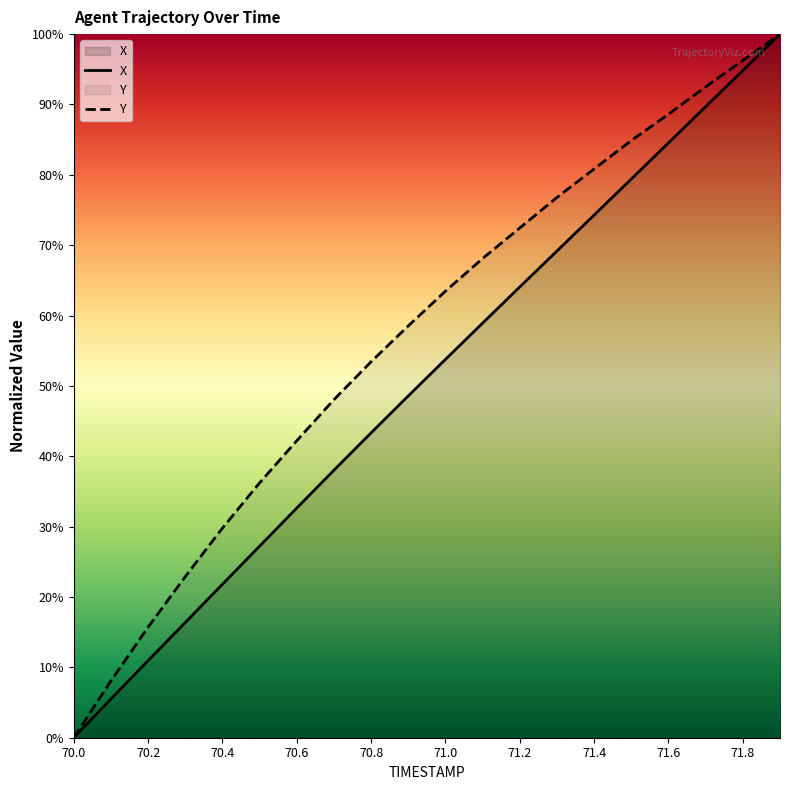

At 70.7, list the series in order from largest to smallest.

Y, X